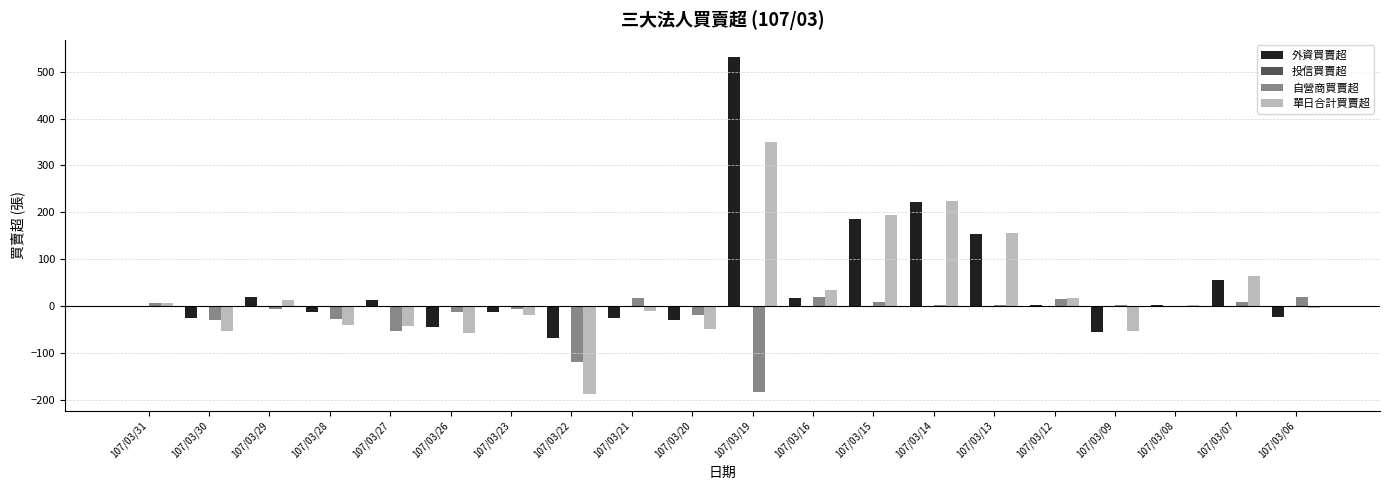

At which category is the sum across all series the highest?

107/03/19